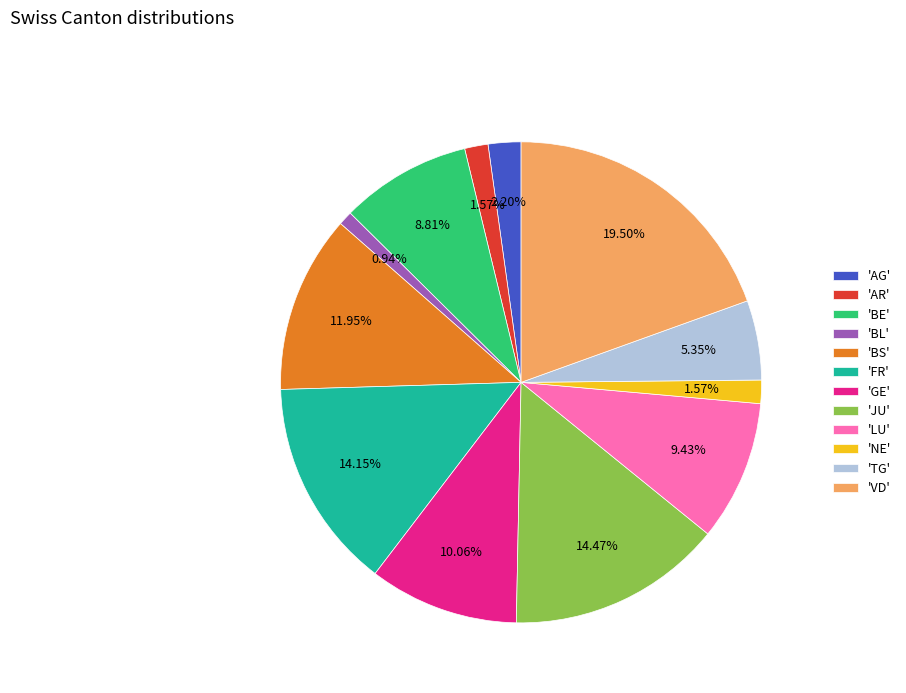

Between 'AR' and 'JU', which is larger?

'JU'